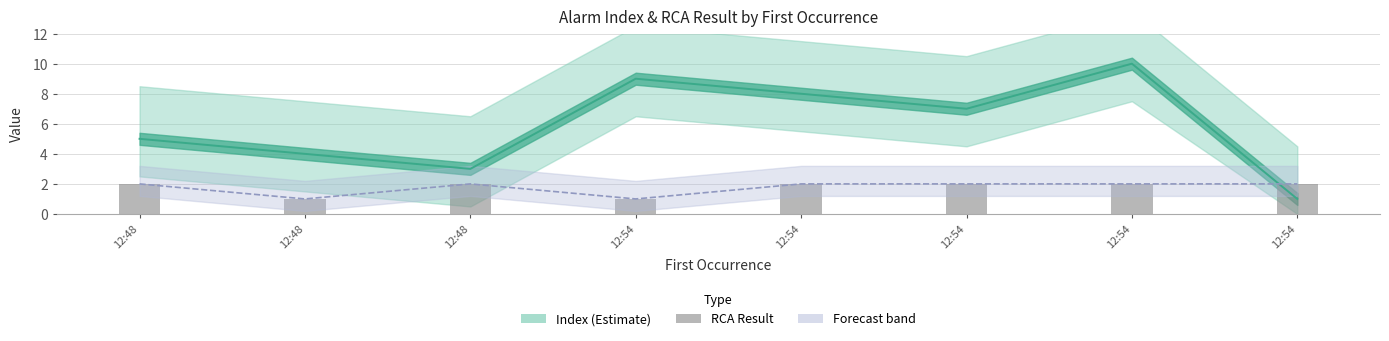

Reading right to left, transcribe all the data shown in this chart.

Index: 12:54=1	12:54=10	12:54=7	12:54=8	12:54=9	12:48=3	12:48=4	12:48=5
RCA Result: 12:54=2	12:54=2	12:54=2	12:54=2	12:54=1	12:48=2	12:48=1	12:48=2